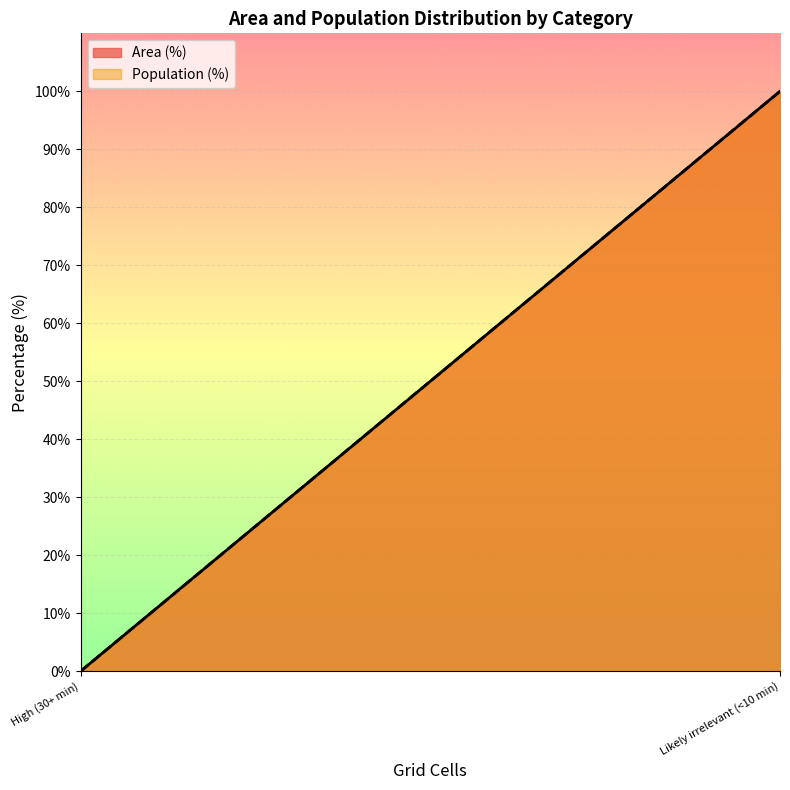

How many values in Area (%) are above zero?

1